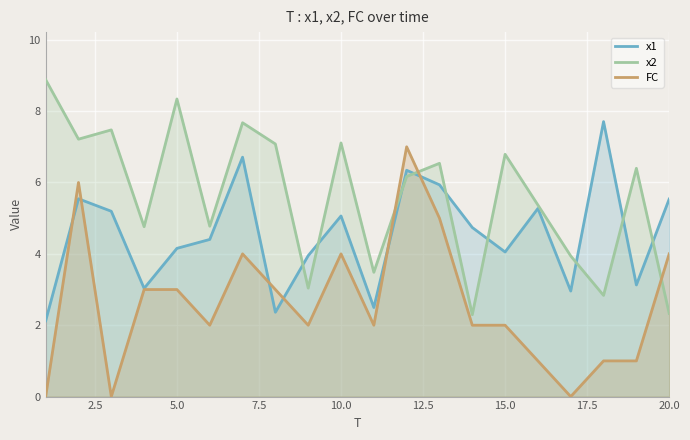

The value of x1 at 20.0 is 9.8. True or false?

False